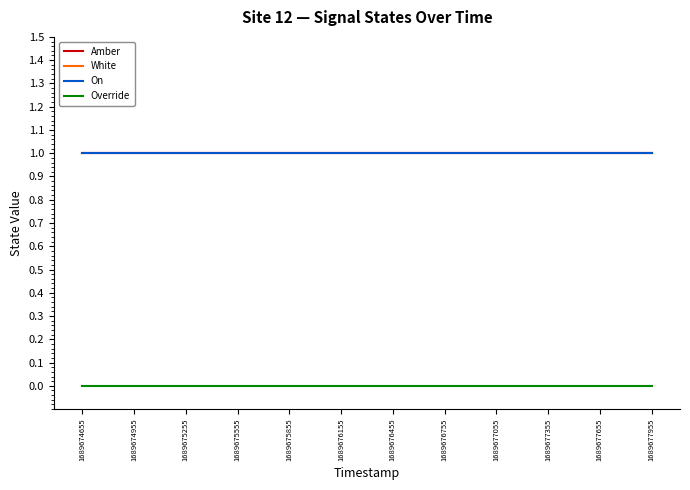

Does the chart display data point markers on the line(s)?

No